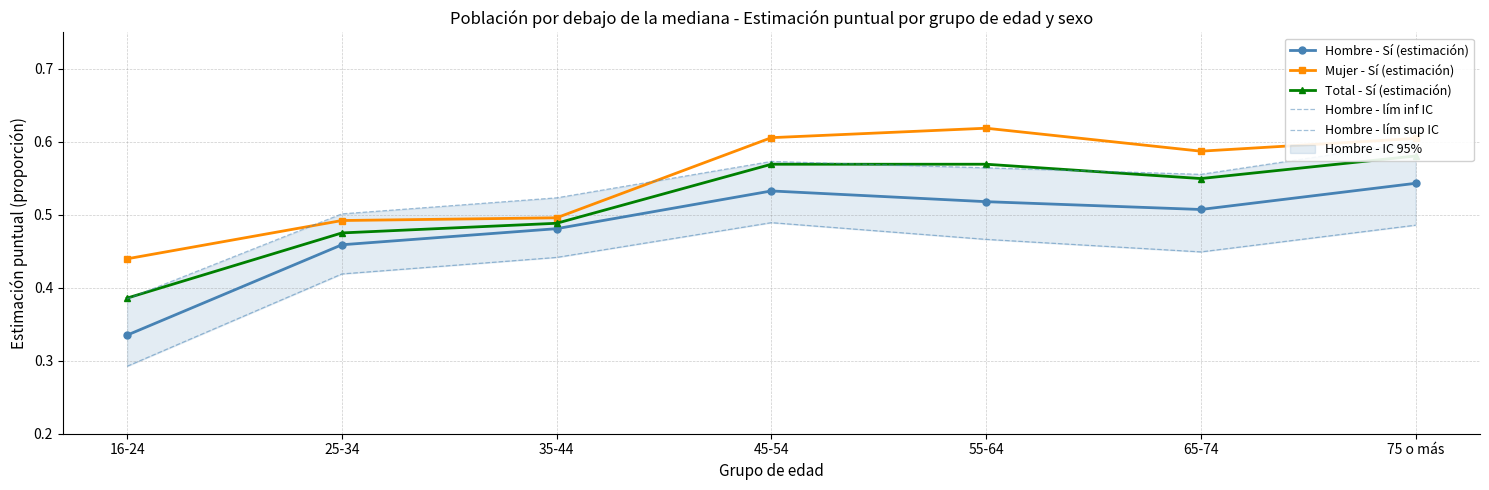

What is the label of the 3rd point from the left?

35-44